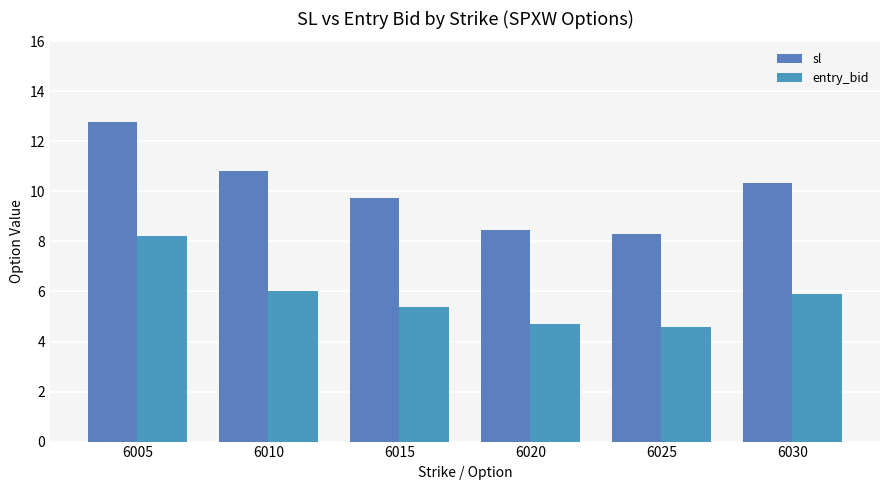

What is the minimum value shown in the chart?

4.6